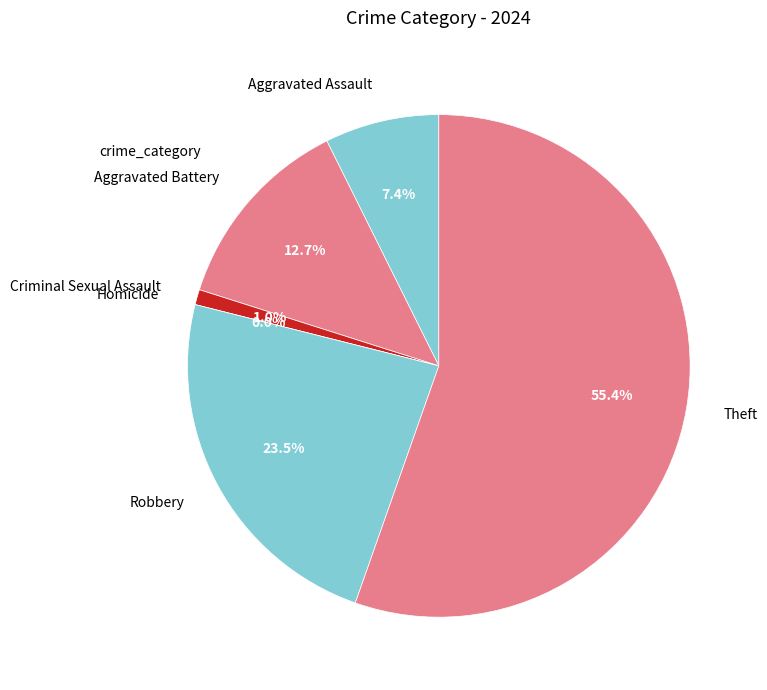

To the nearest percent, what is the difference between the largest and smallest slice percentages?

55%